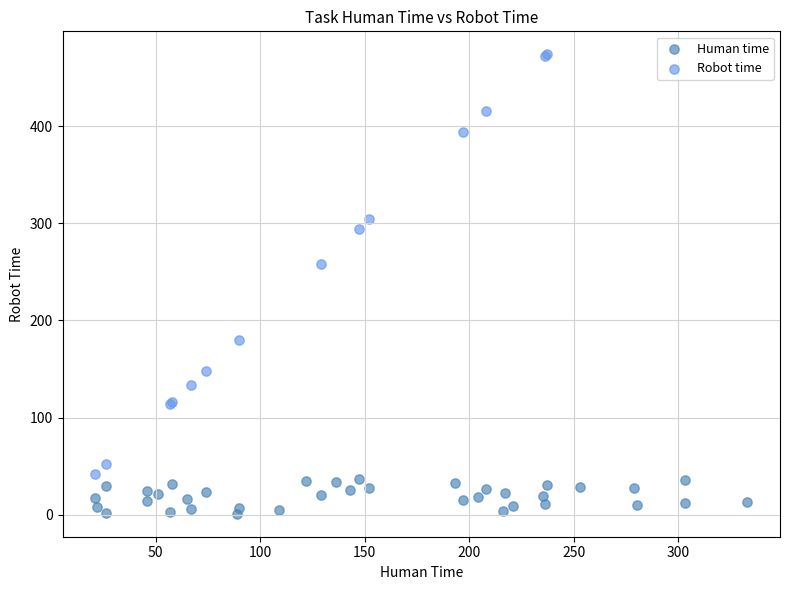

Which series has the largest Y range (max minus min)?

Robot time